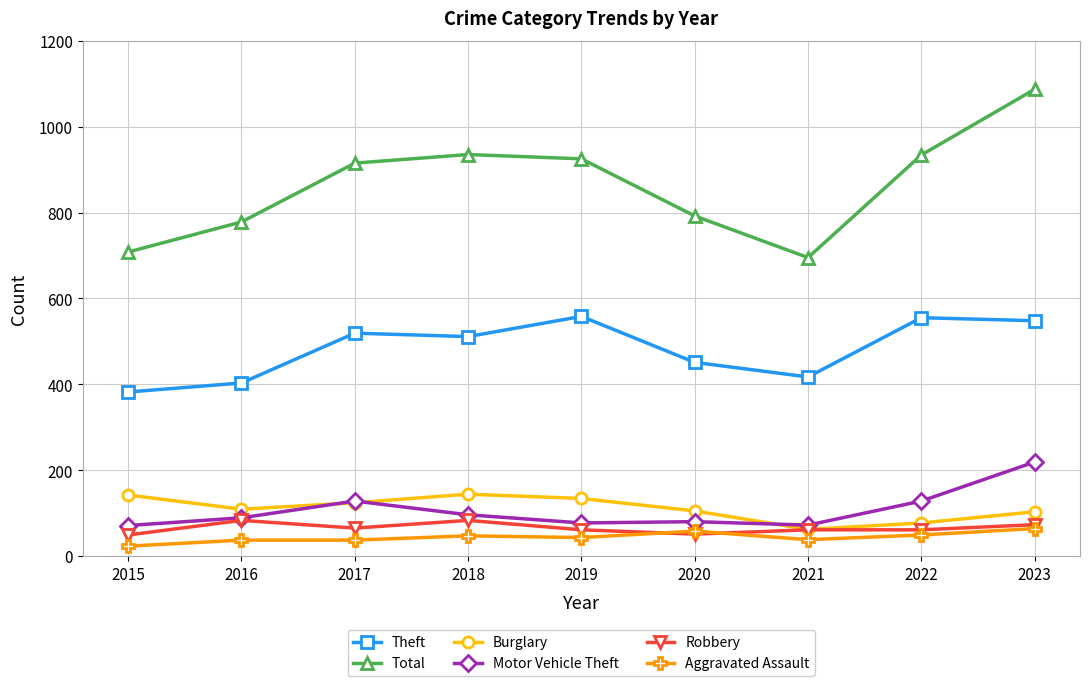

Does the chart display data point markers on the line(s)?

Yes